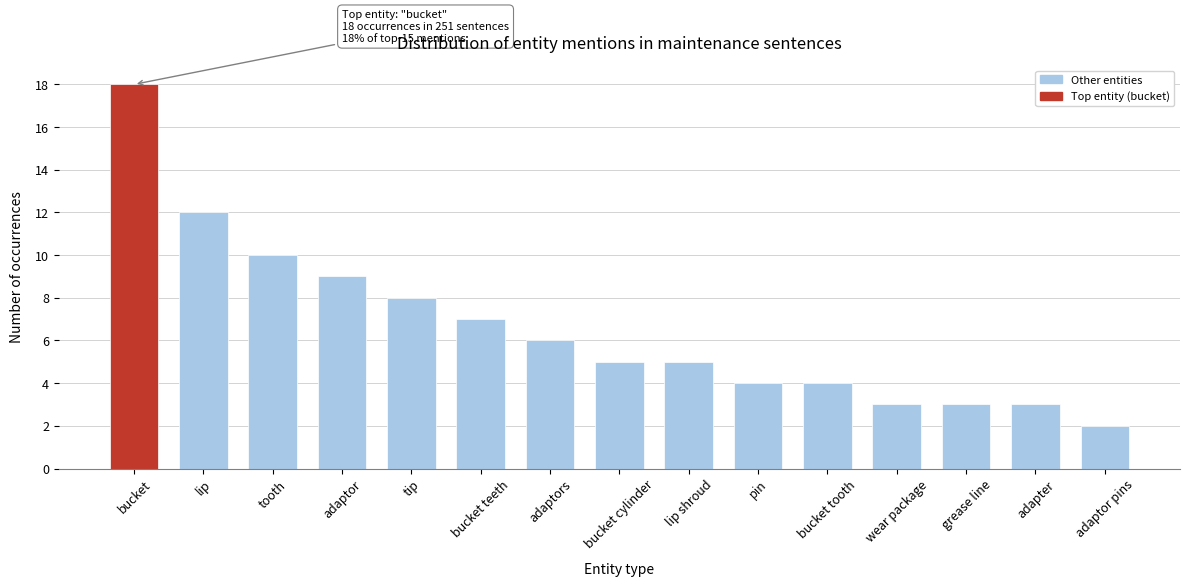

Reading left to right, list all the values displayed in this chart.

bucket=18	lip=12	tooth=10	adaptor=9	tip=8	bucket teeth=7	adaptors=6	bucket cylinder=5	lip shroud=5	pin=4	bucket tooth=4	wear package=3	grease line=3	adapter=3	adaptor pins=2